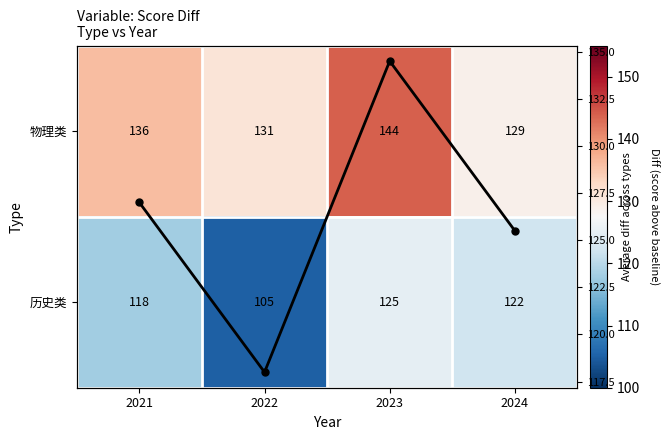

What is the difference between the maximum and minimum values in the 物理类 series?

15.0